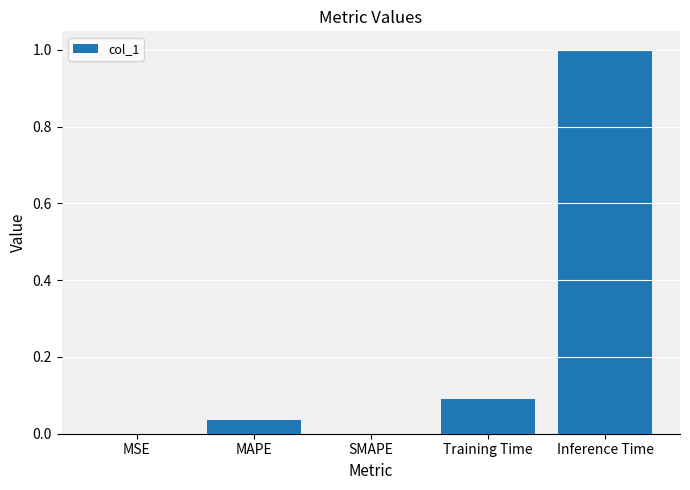

Which has a higher value, Training Time or MAPE?

Training Time